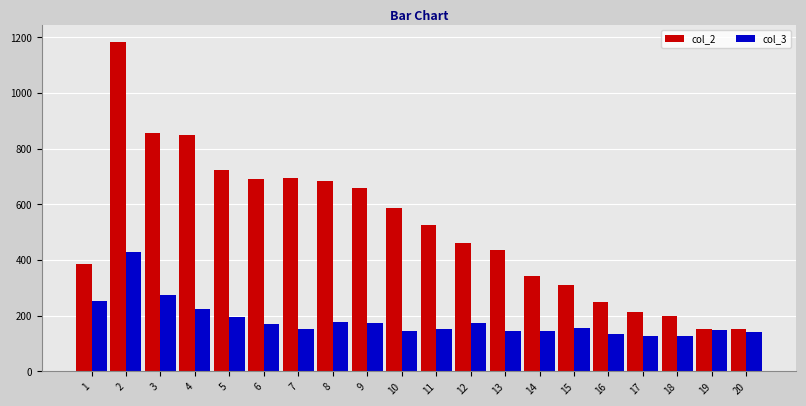

Which series has the widest spread of values?

col_2